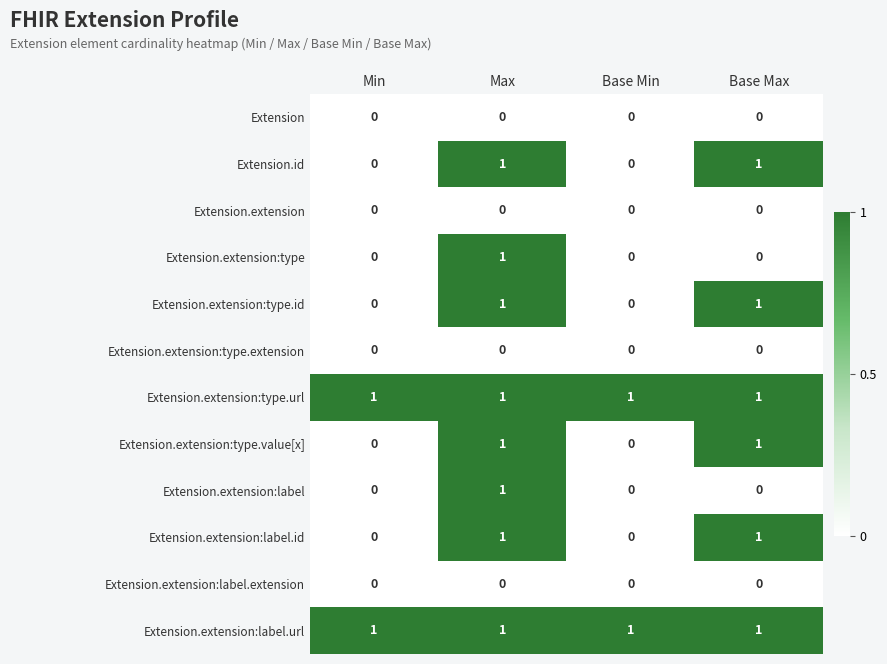

What is the maximum value shown in the chart?

1